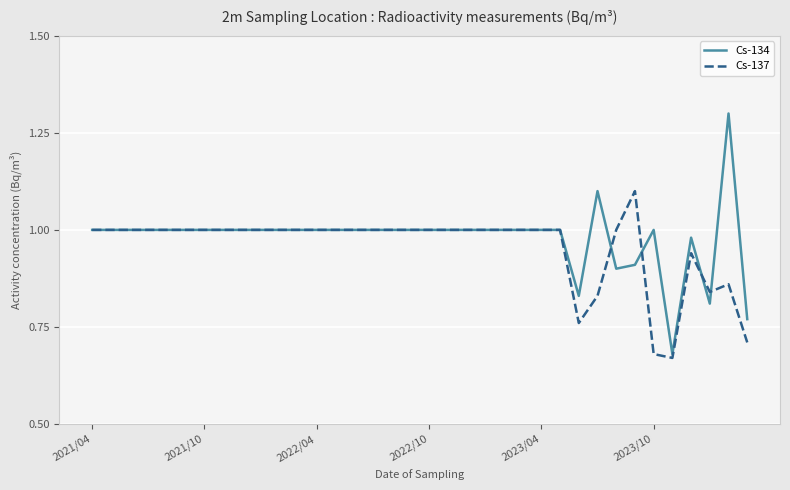

Rank the series by their maximum value, from lowest to highest.

Cs-137, Cs-134